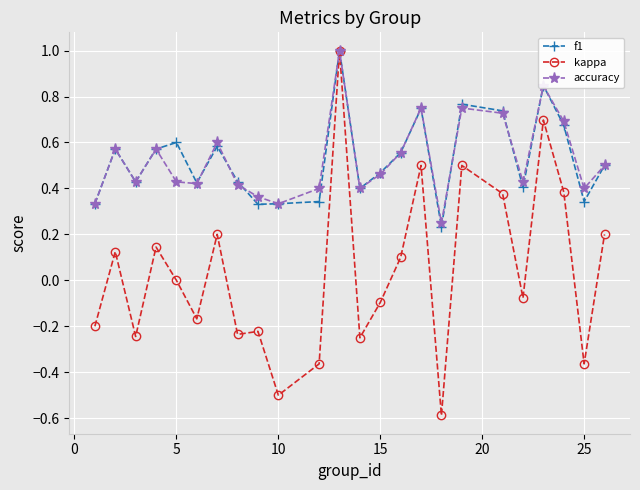

What are all the series names shown in the legend?

f1, kappa, accuracy